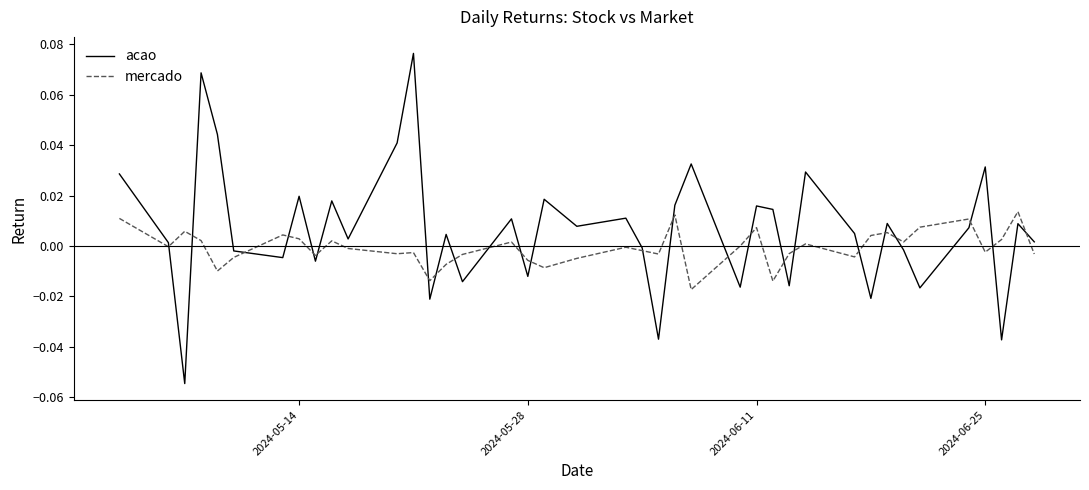

How many values in acao are below zero?

15